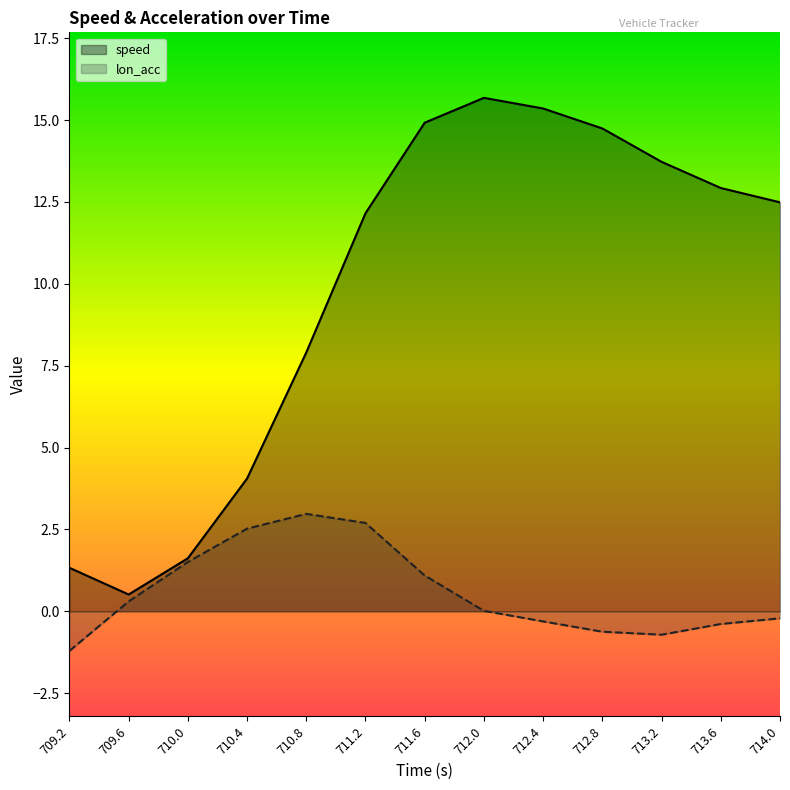

What is the label of the 11th point from the right?

710.0